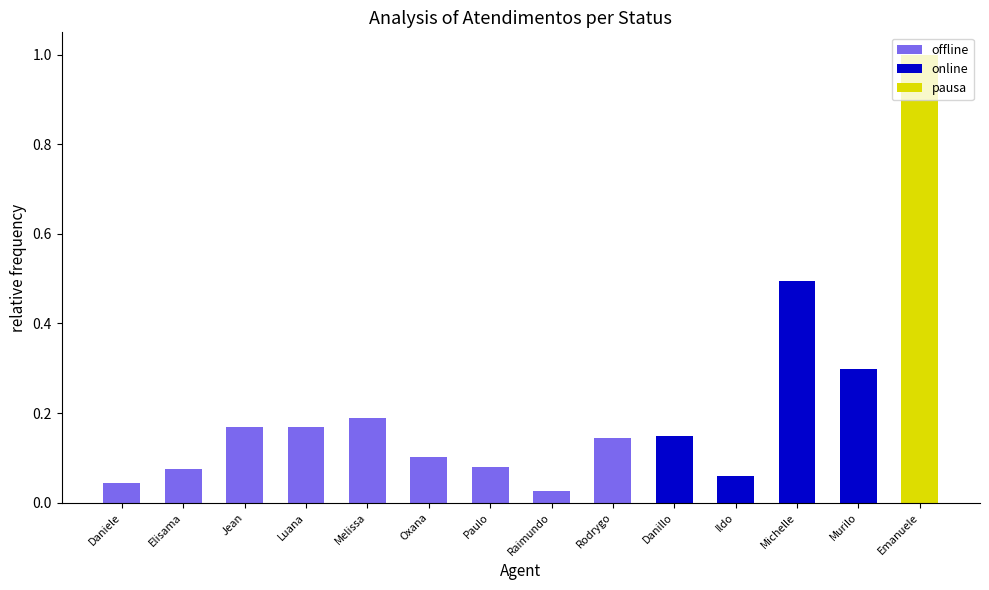

At which category is the sum across all series the highest?

Emanuele